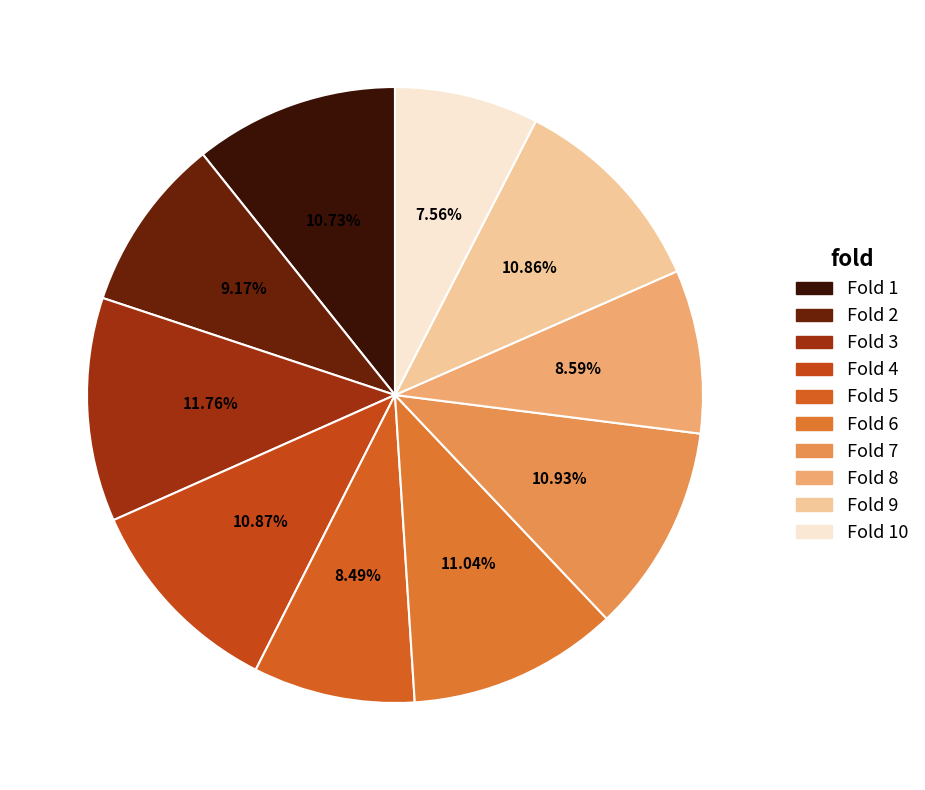

How many slices are in this pie chart?

10